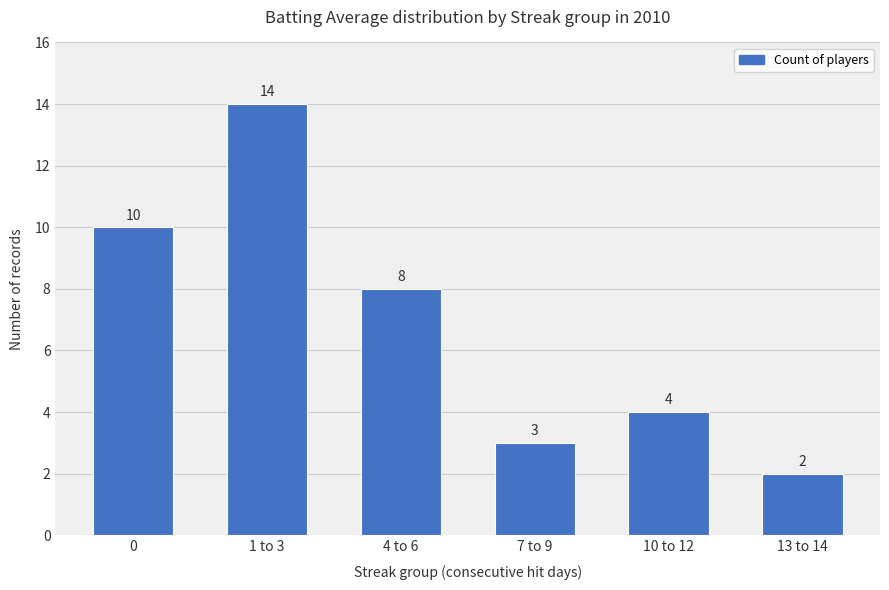

How many bars are there in total?

6